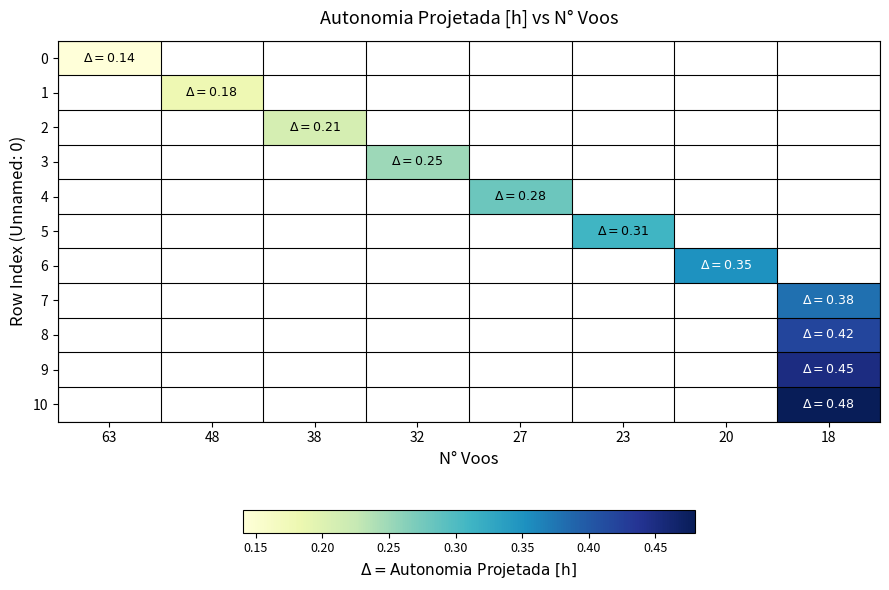

How many values in 5 are above zero?

1